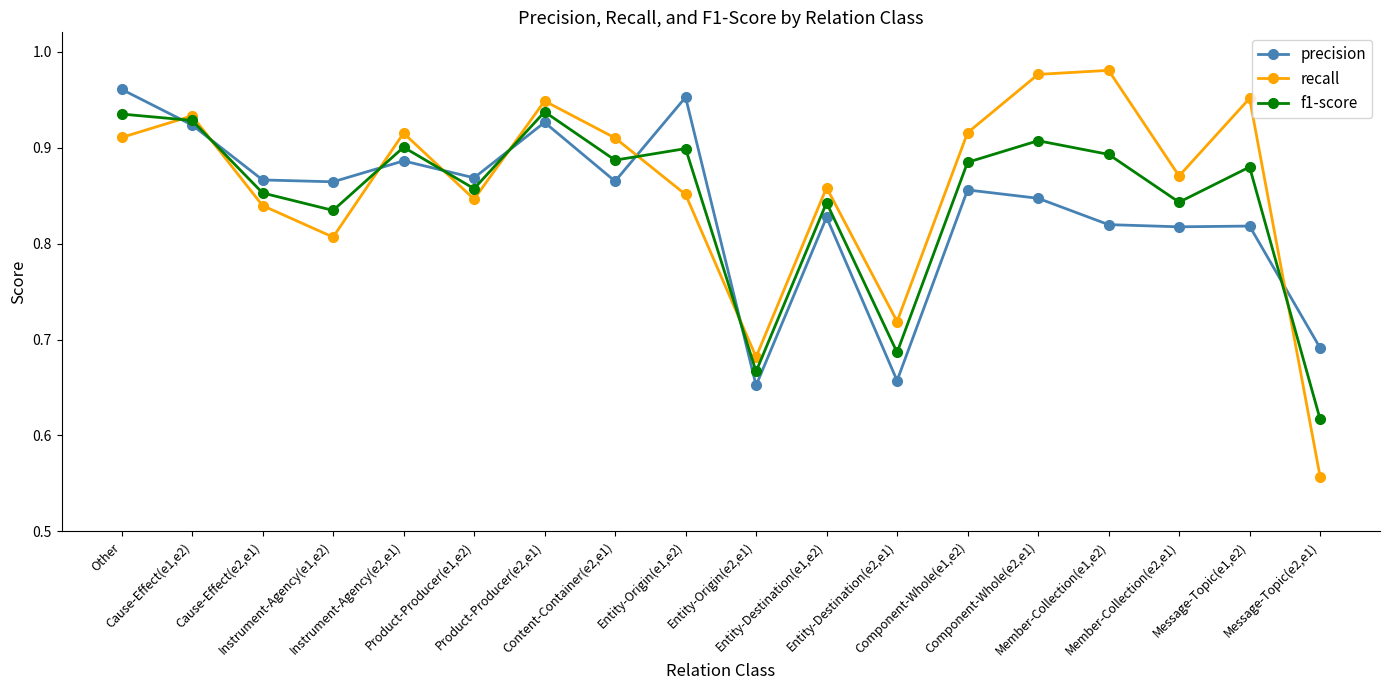

After their last crossing, which series has the higher values: recall or precision?

precision